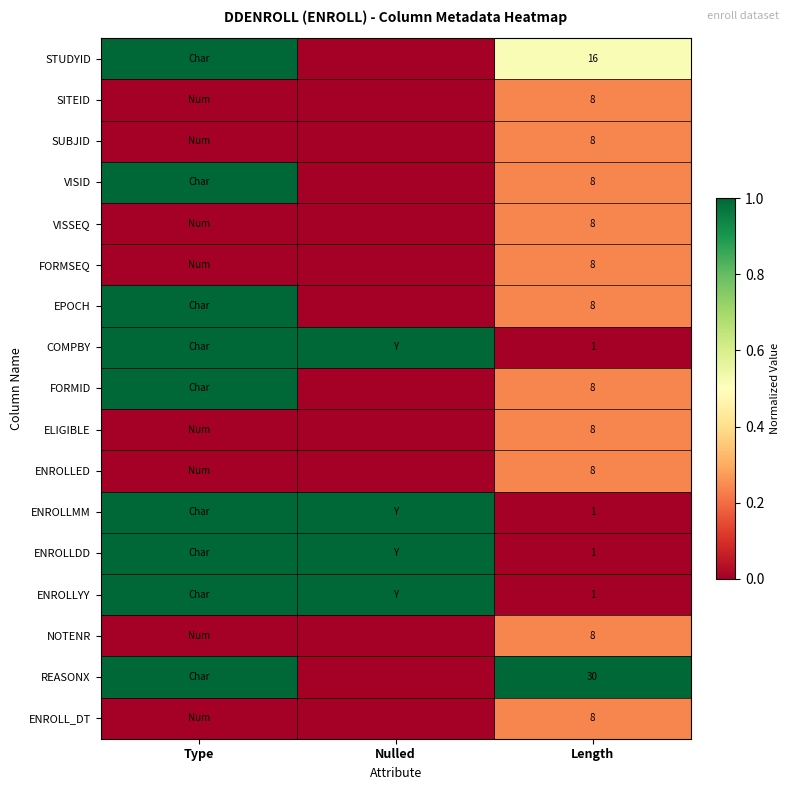

Is it true that ENROLLMM equals 1 at Length?

True